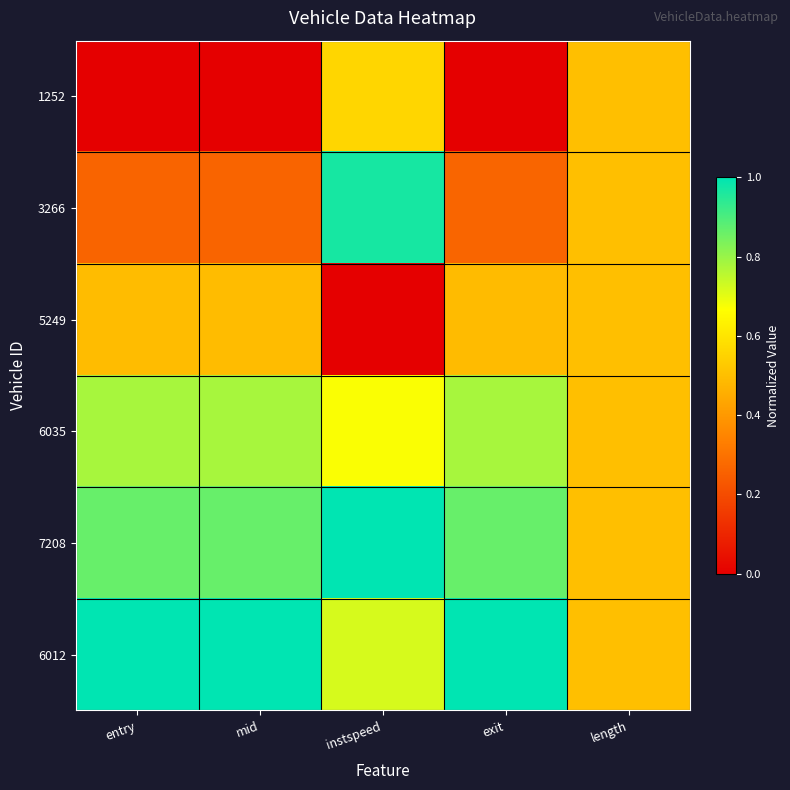

Count the number of categories in the chart.

5